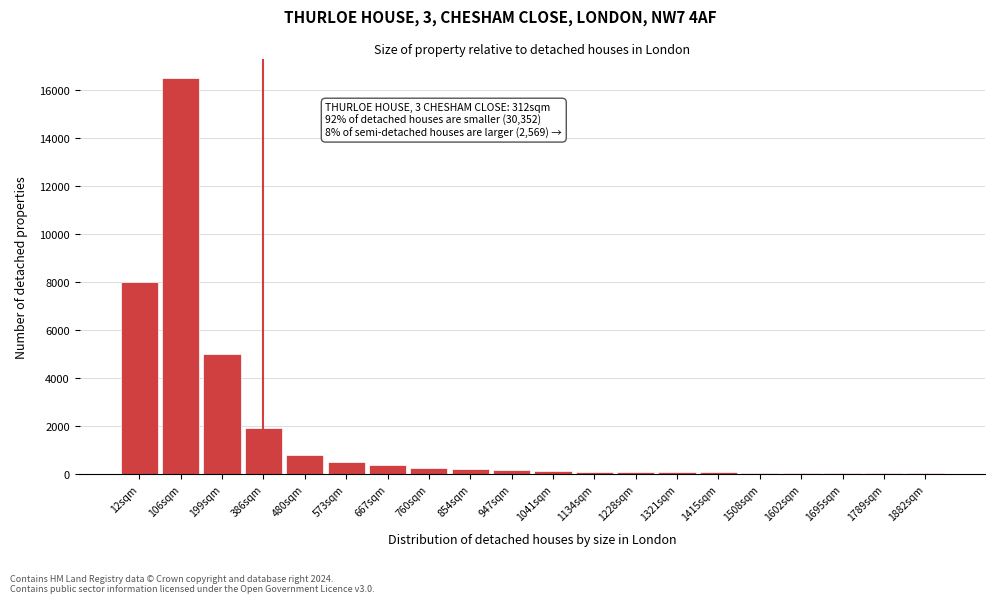

The value at 106sqm is 25562. True or false?

False